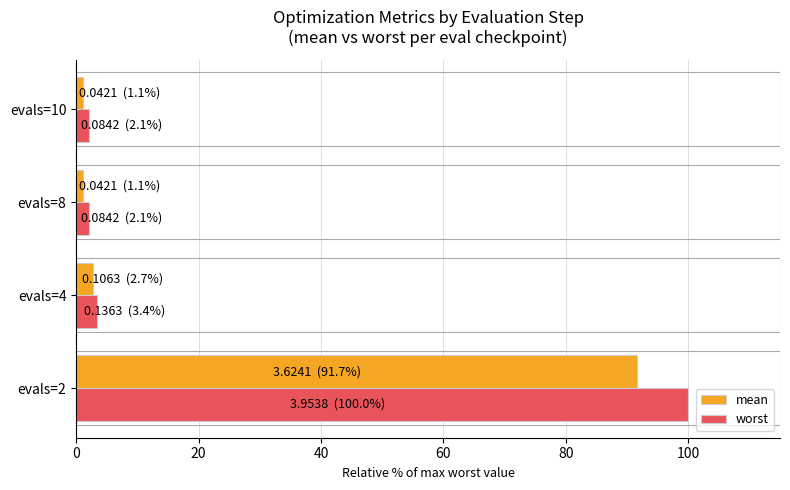

How many data points in mean are less than 2?

2